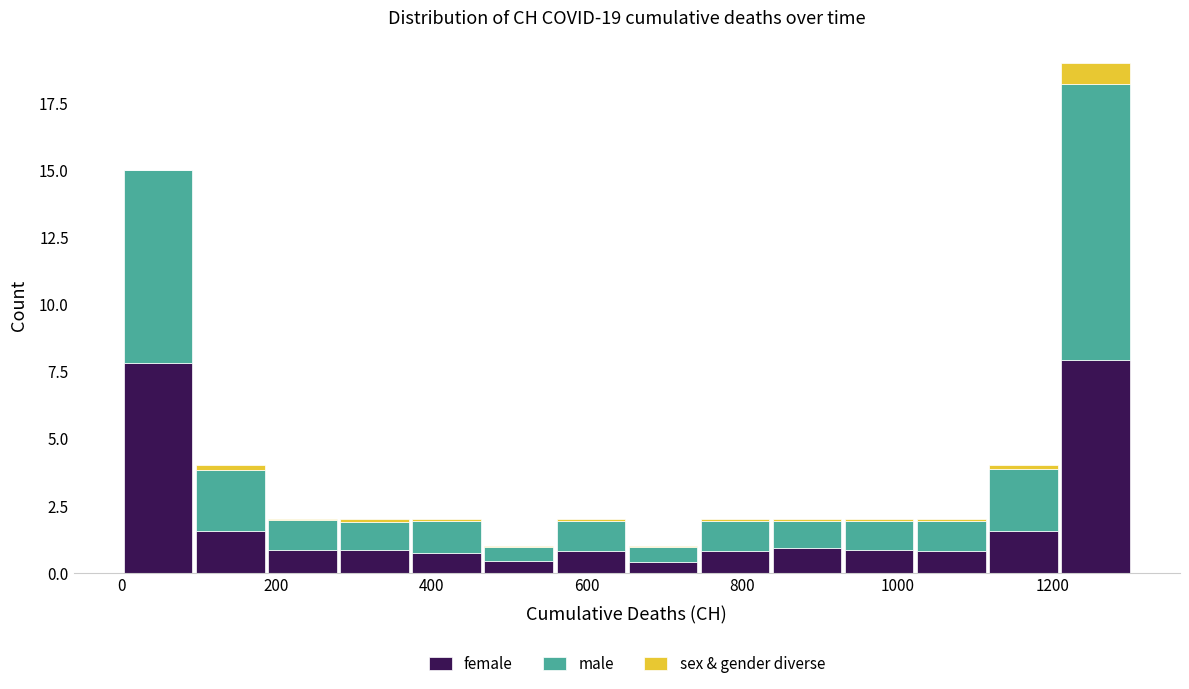

Reading left to right, transcribe this chart: for each stacked bar, give the range it covers on the x-axis and its total height. Neither the bar edges nor the heights are printed on the chart, so give them approximately, as read against the axes.

0 to 100: 15
100 to 180: 4
180 to 280: 2
280 to 380: 2
380 to 460: 2
460 to 560: 1
560 to 660: 2
660 to 740: 1
740 to 840: 2
840 to 940: 2
940 to 1020: 2
1020 to 1120: 2
1120 to 1200: 4
1200 to 1300: 19